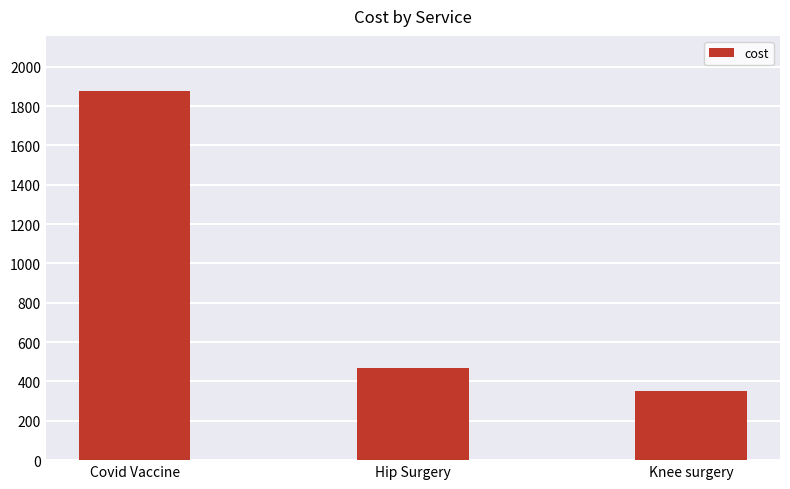

Are the bars horizontal?

No